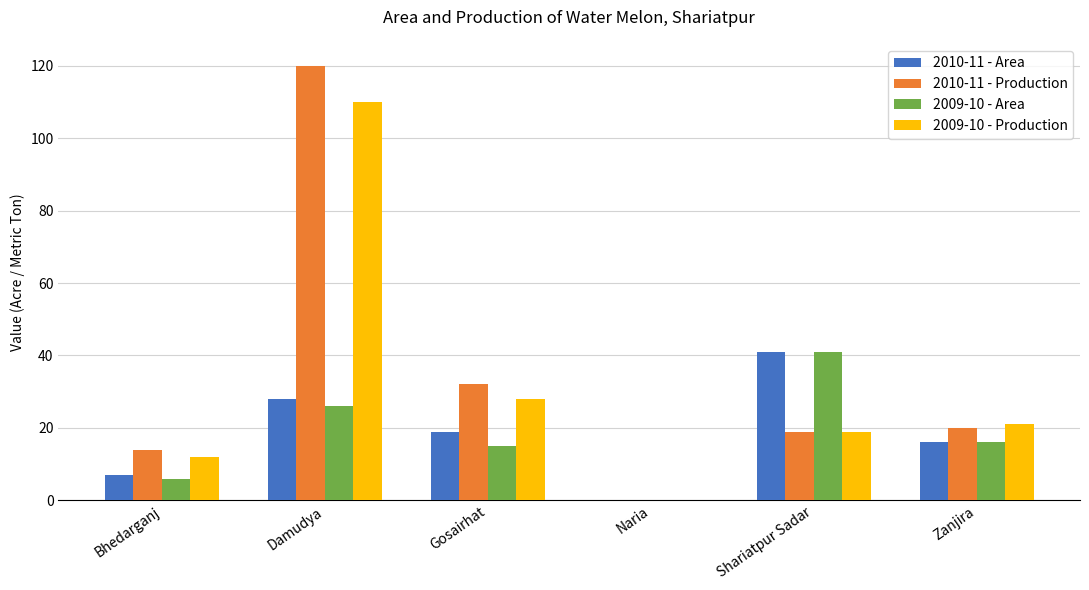

True or false: 2009-10 - Area has a value of 41 at Shariatpur Sadar.

True